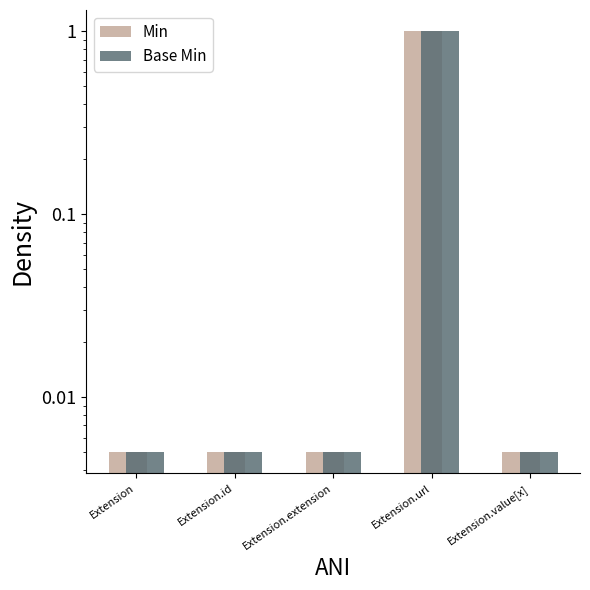

The value of Min at Extension.id is 0.0. True or false?

False